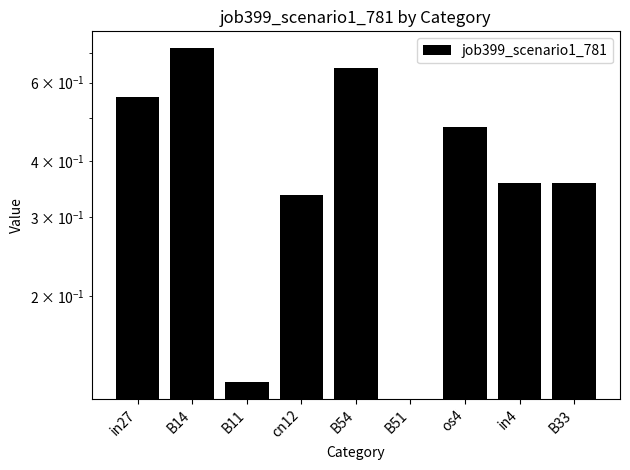

Which has a higher value, B51 or B14?

B14